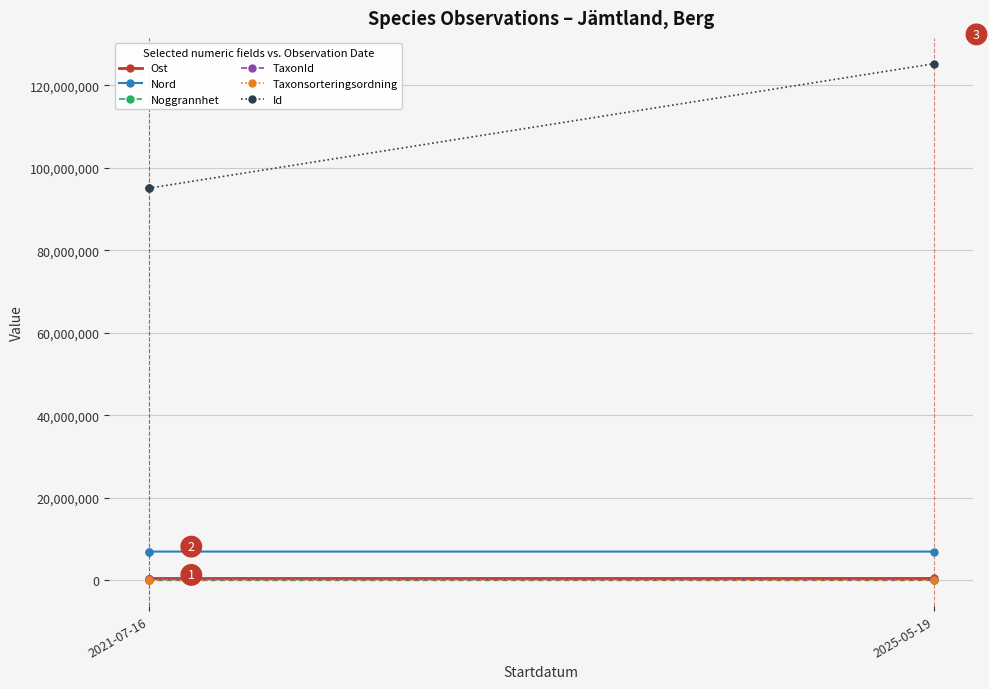

What is the total value across all series at 2021-07-16?

102787036.7